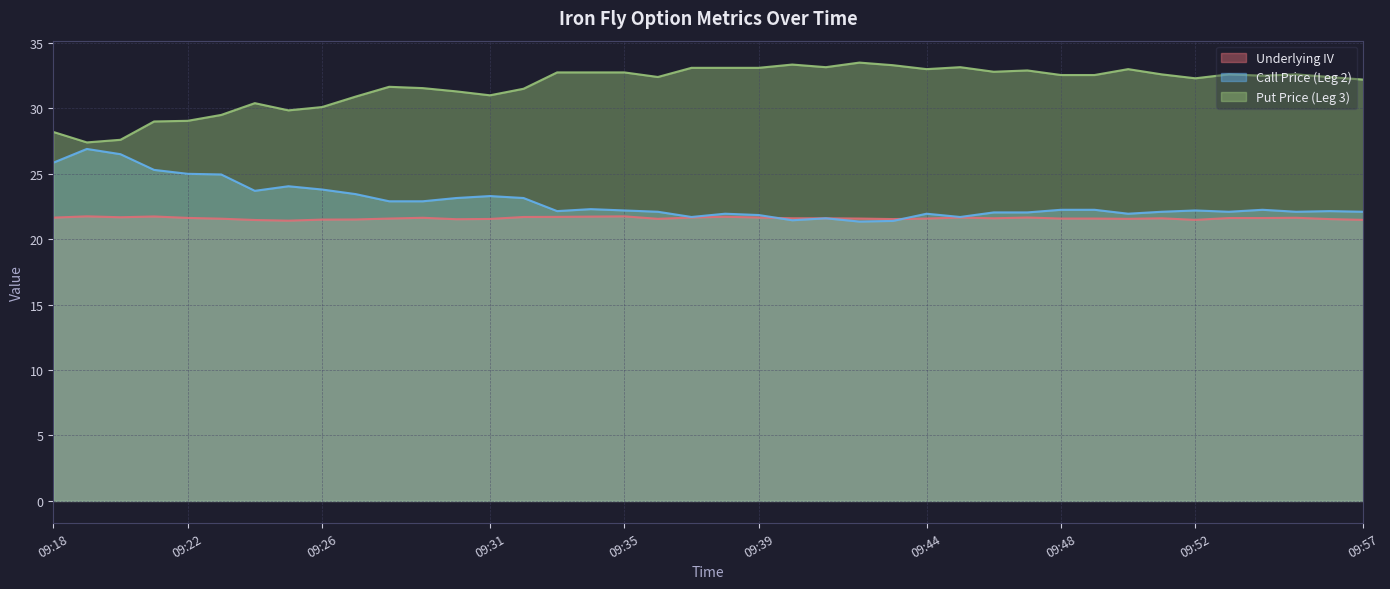

Which category has the lowest value across all series?

09:42